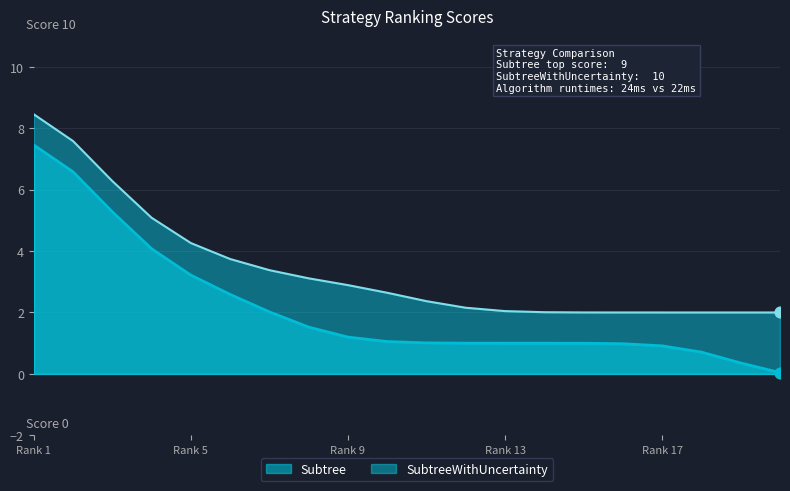

Which series has the widest spread of values?

Subtree